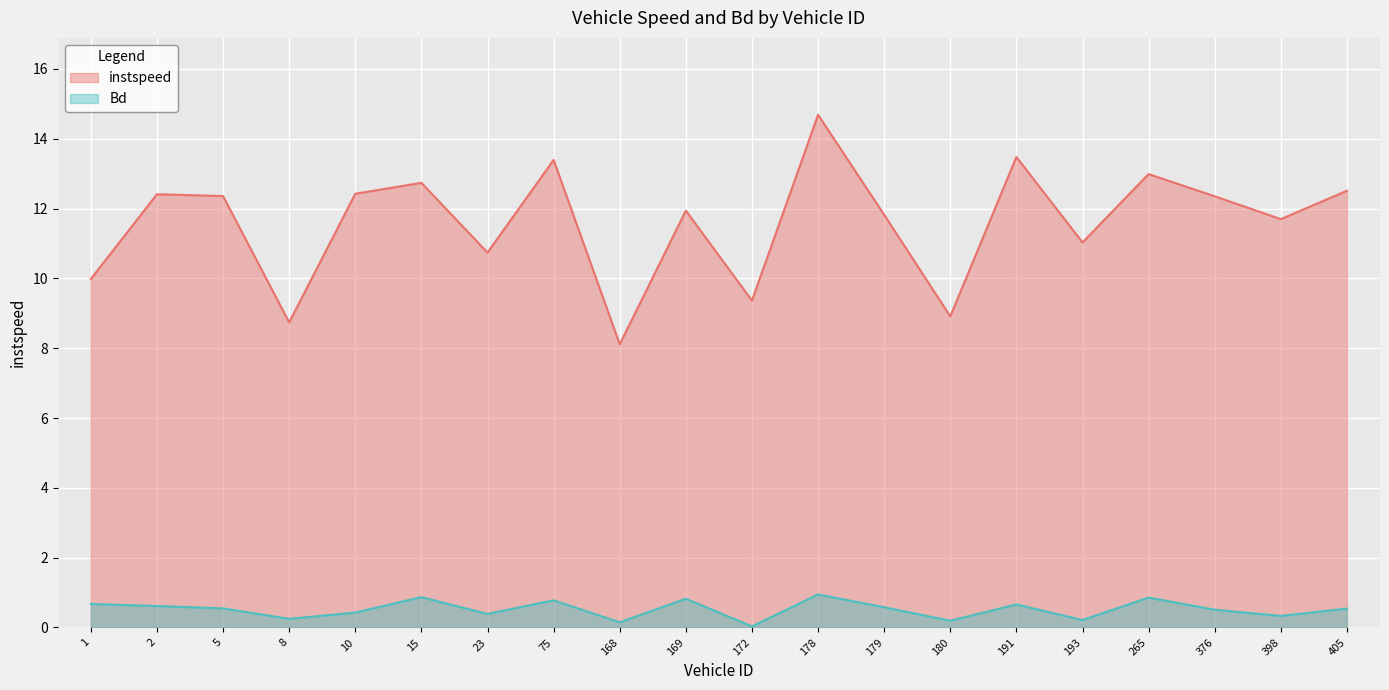

How many interior local peaks does the instspeed series have?

7